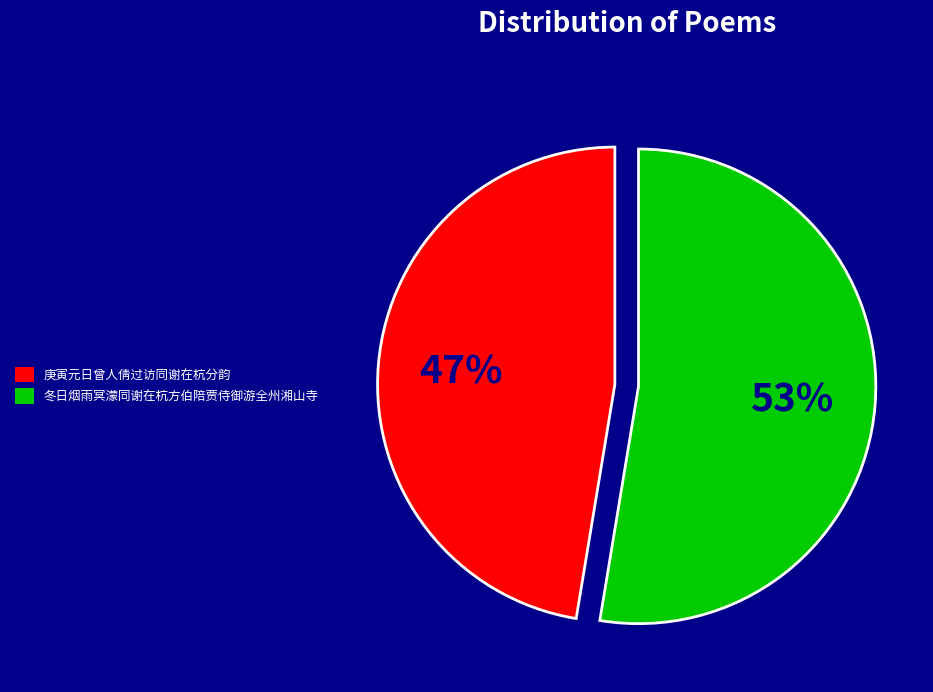

Which has a higher value, 庚寅元日曾人倩过访同谢在杭分韵 or 冬日烟雨冥濛同谢在杭方伯陪贾侍御游全州湘山寺?

冬日烟雨冥濛同谢在杭方伯陪贾侍御游全州湘山寺